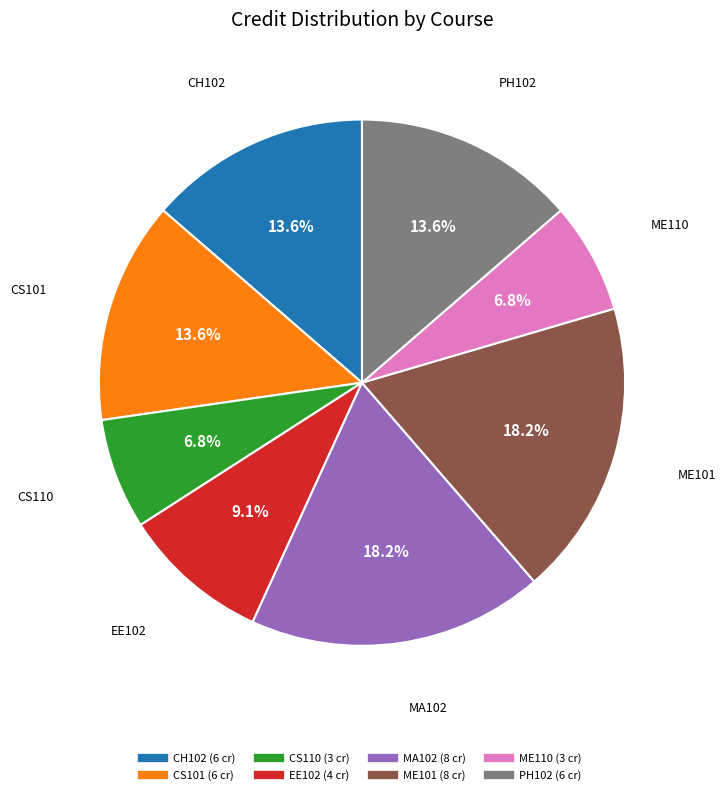

Does ME110 represent more than half of the total?

No